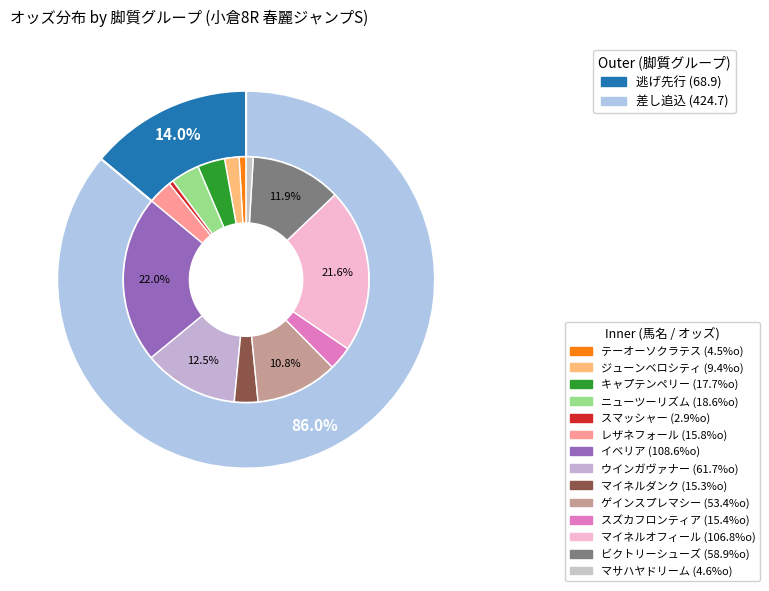

Rank the categories by value from lowest to highest.

スマッシャー, テーオーソクラテス, マサハヤドリーム, ジューンベロシティ, マイネルダンク, スズカフロンティア, レザネフォール, キャプテンペリー, ニューツーリズム, ゲインスプレマシー, ビクトリーシューズ, ウインガヴァナー, マイネルオフィール, イベリア